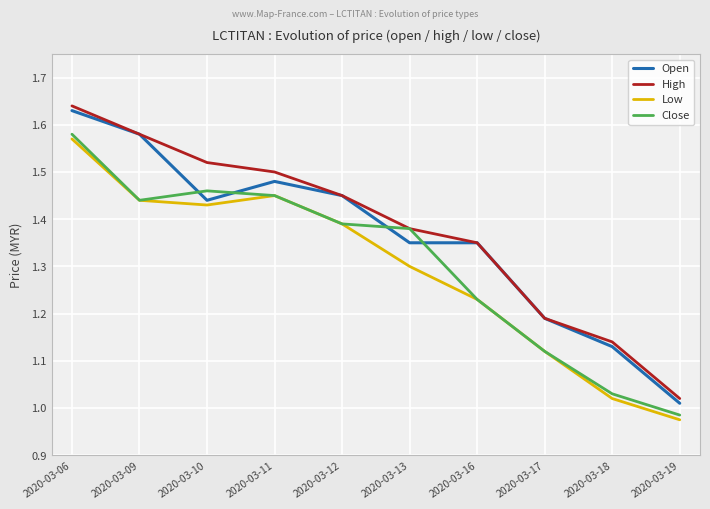

At which category is the sum across all series the highest?

2020-03-06